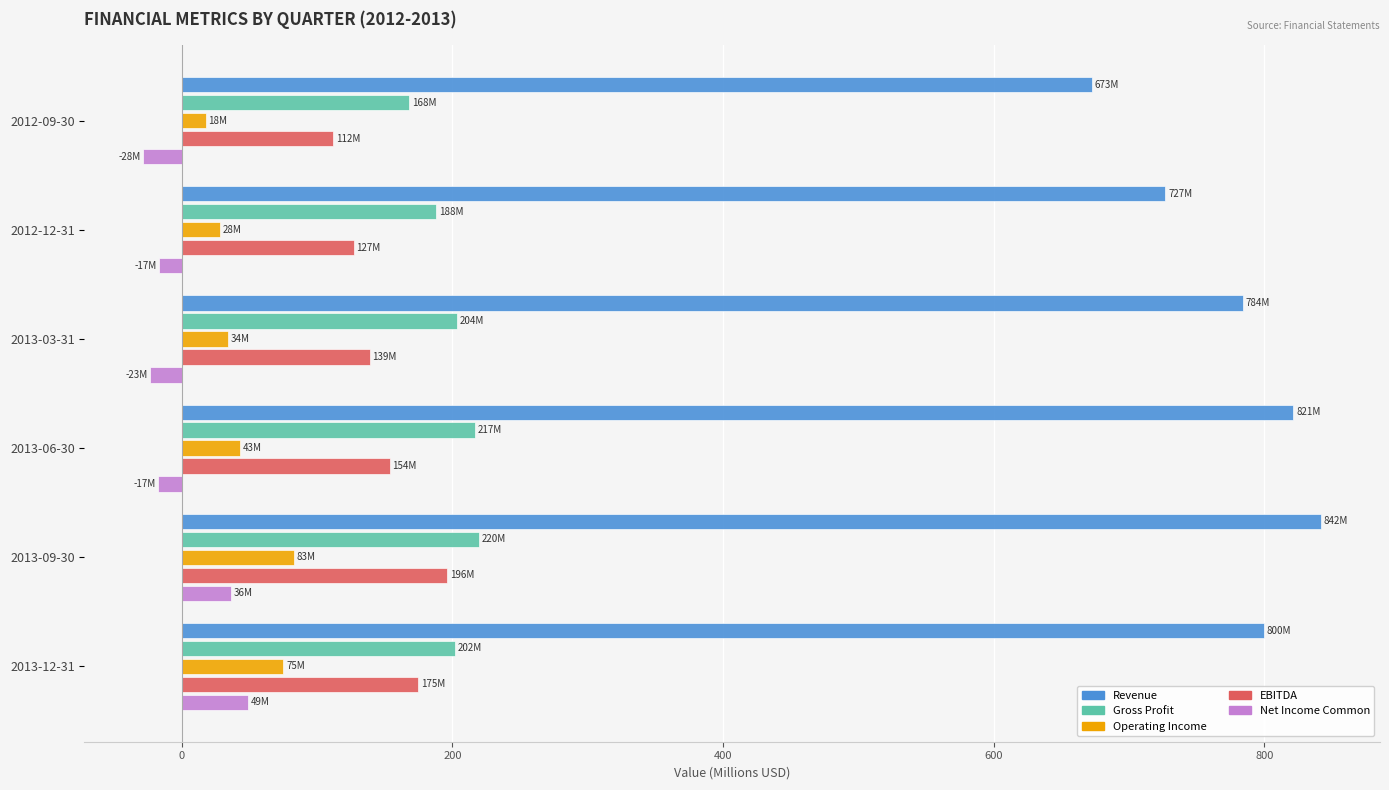

At how many categories does at least one series exceed 272?

6